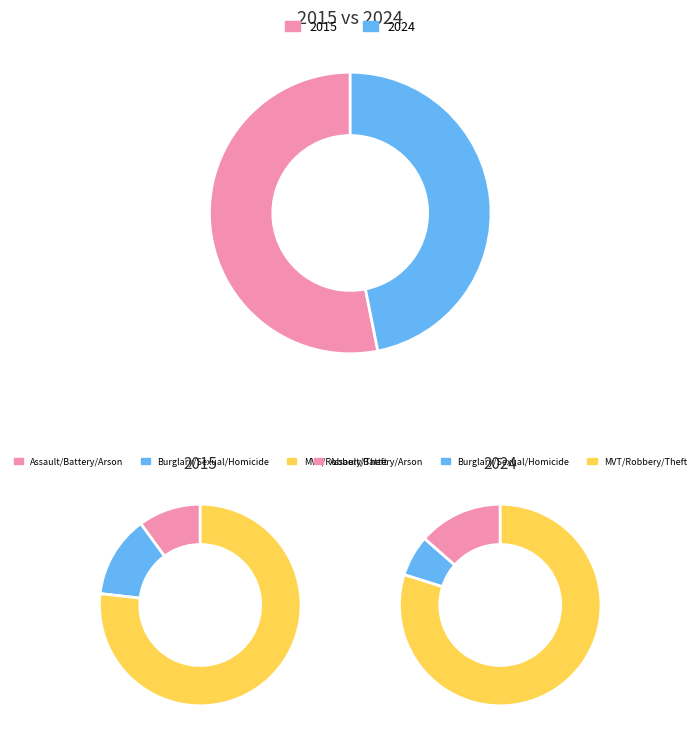

To the nearest percent, what is the difference between the values_2024 and 5 slice percentages?

7%